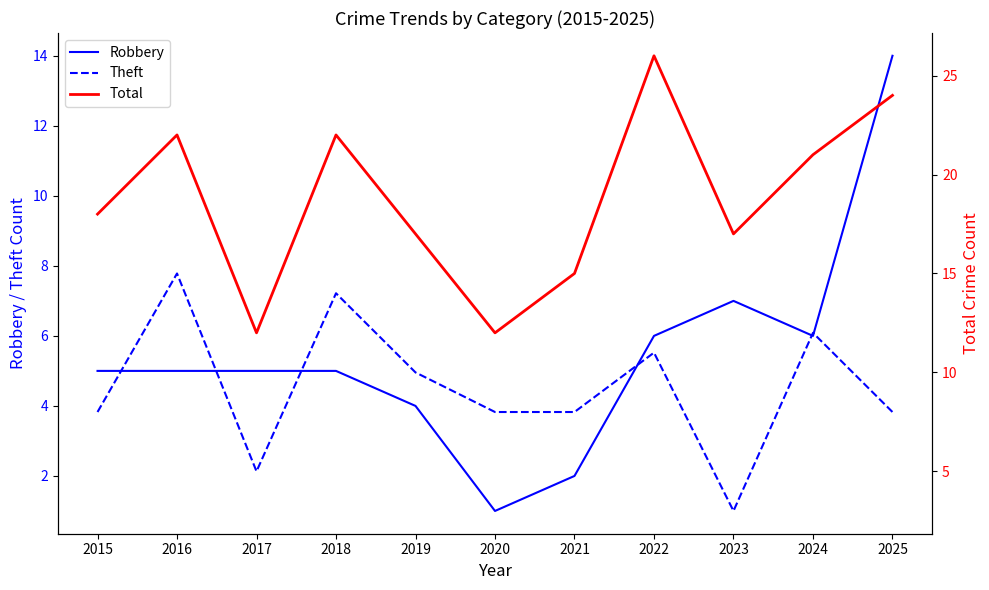

What is the value of the Theft point at the 5th from the left?

10